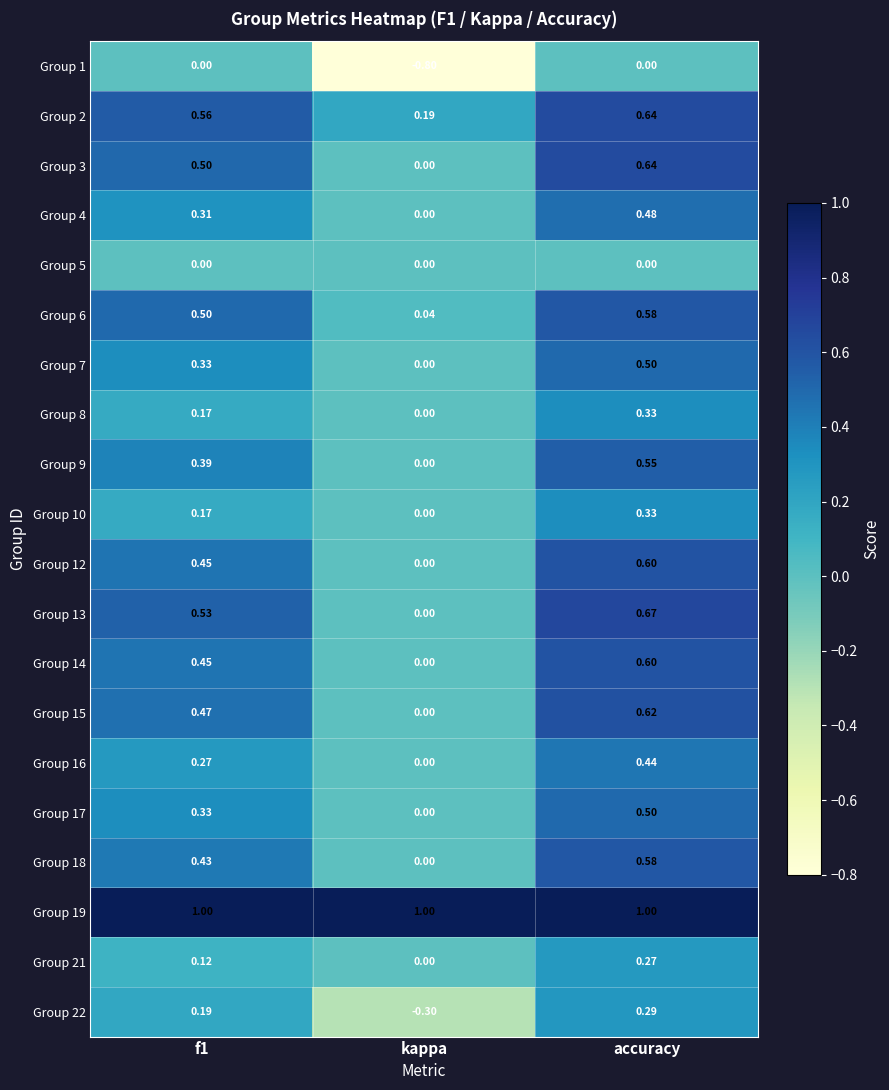

Which label corresponds to the smallest value in the chart?

kappa